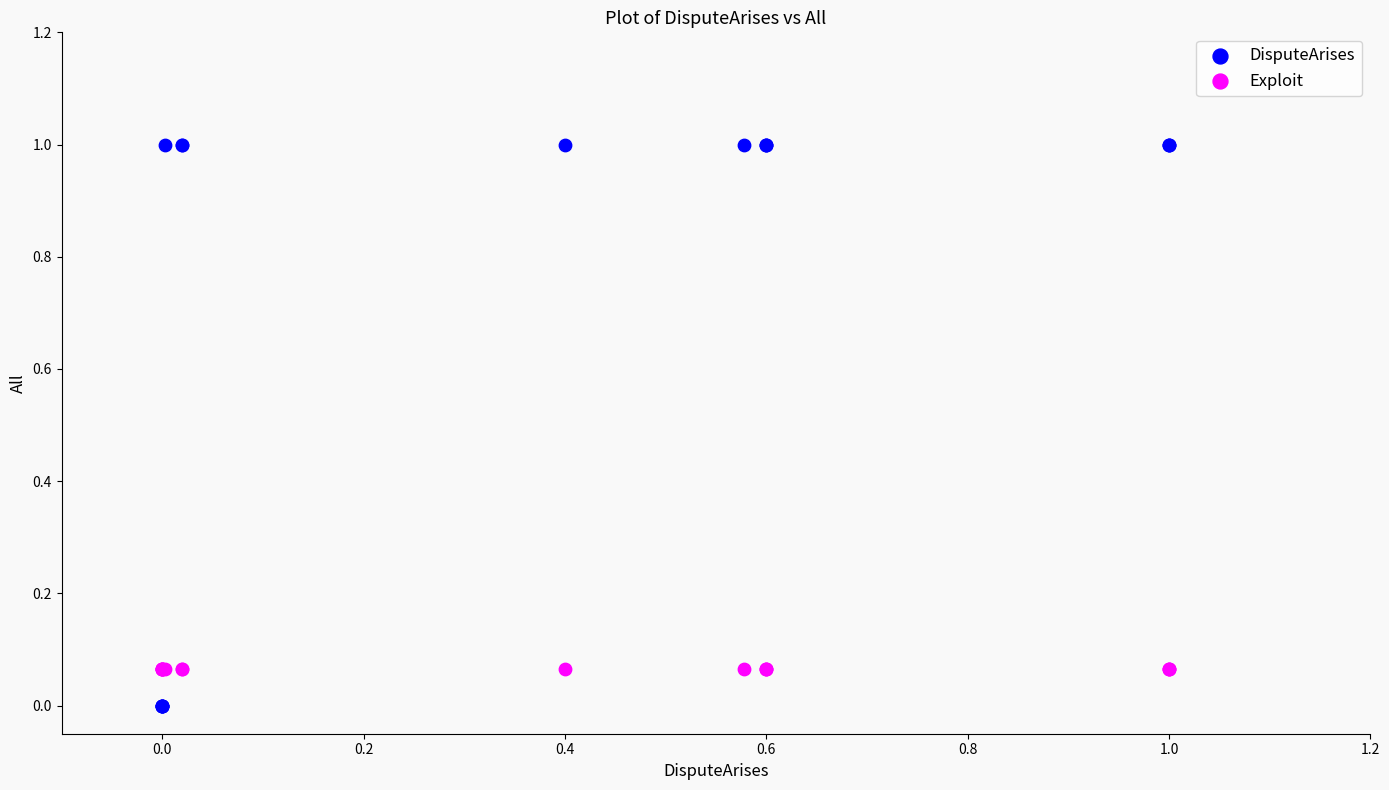

Which series reaches the maximum Y coordinate?

DisputeArises